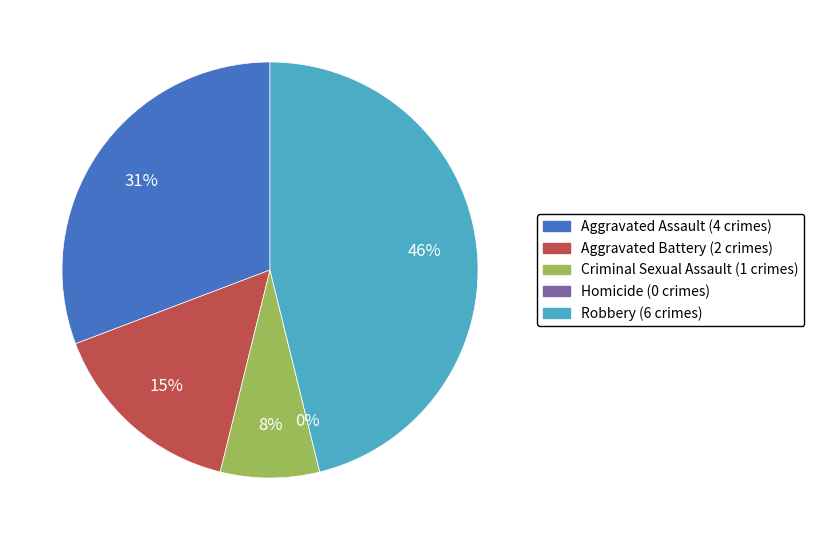

Which category has the biggest portion of the pie?

Robbery